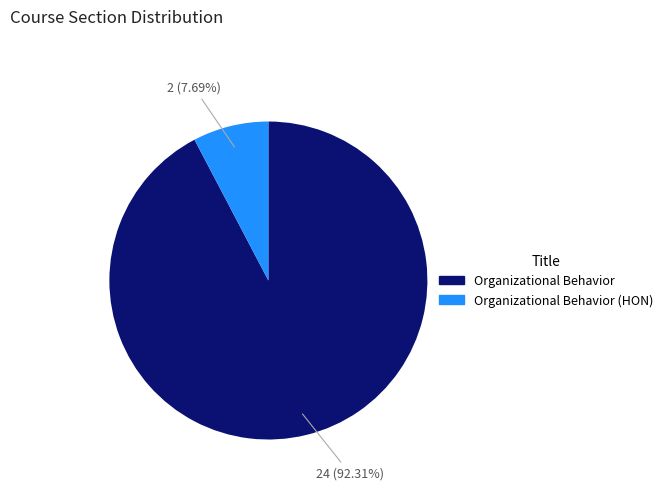

Does any single category account for the majority?

Yes